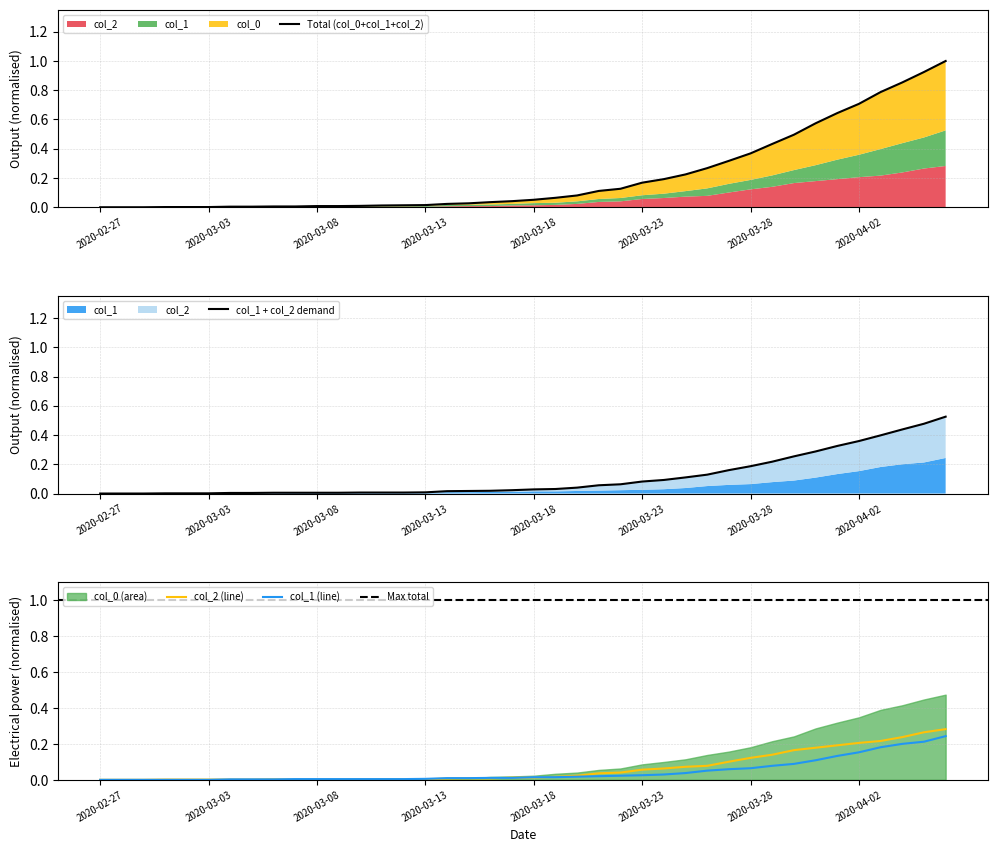

Is it true that col_2 equals 0.0 at 2020-03-11?

False